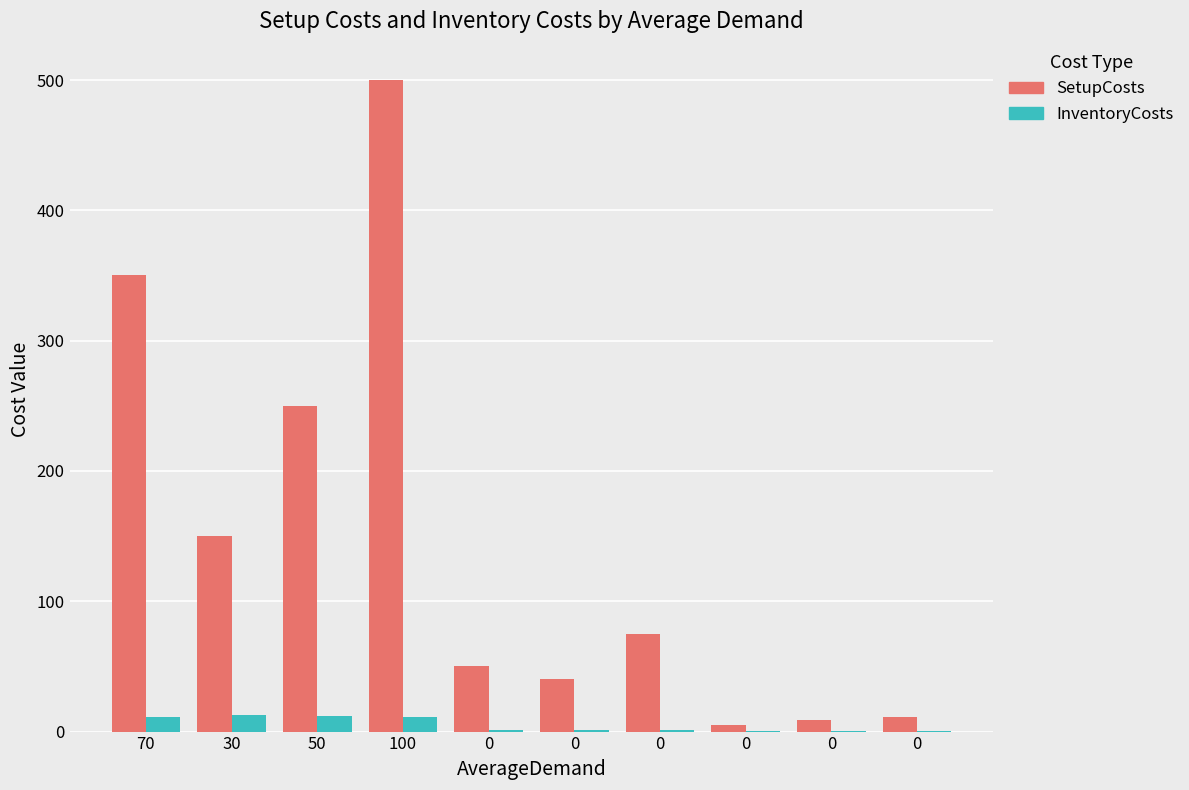

What is the total value across all series at 100?

511.1